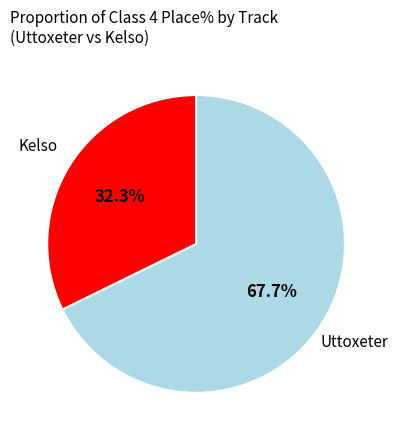

Is there any slice that represents more than half of the pie?

Yes